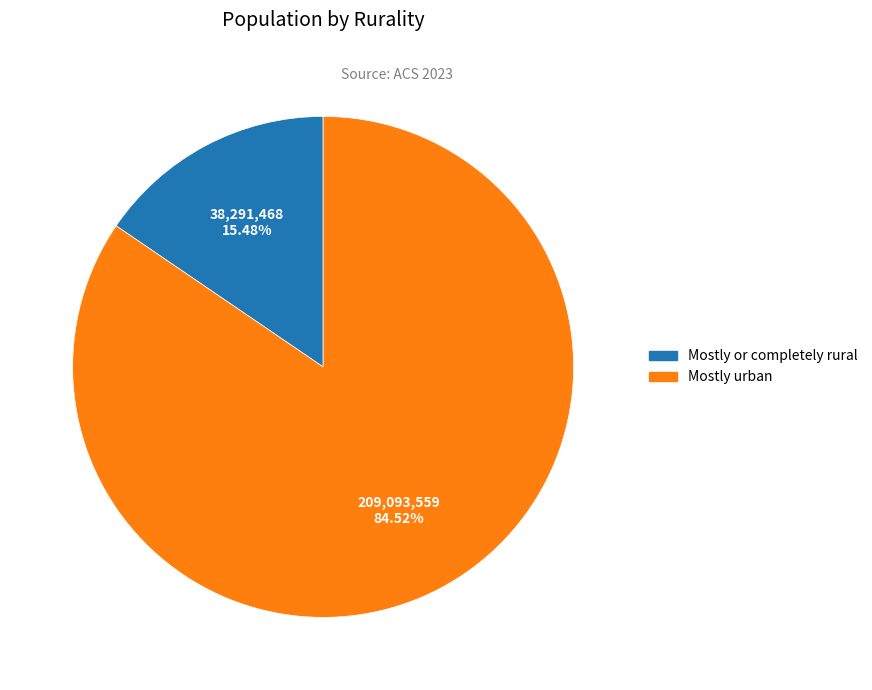

Is Mostly or completely rural the majority of the pie?

No